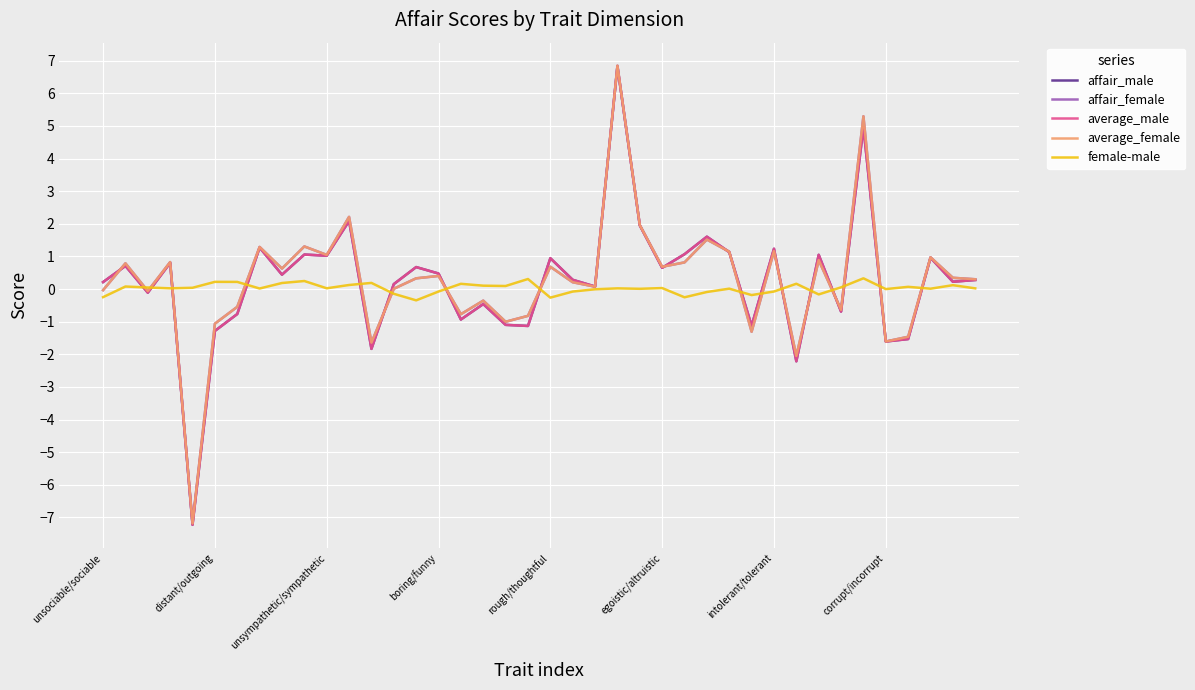

In female-male, how many points are higher than both neighbors (excluding endpoints)?

13